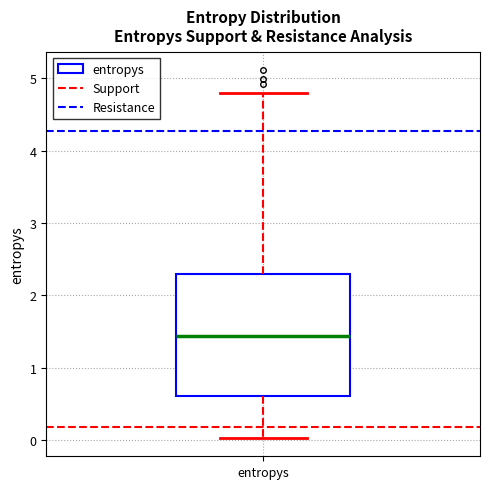

Where does the upper whisker of the box for entropys end on the y-axis? The values are not printed on the chart, so give them approximately, as read against the axis.

4.8